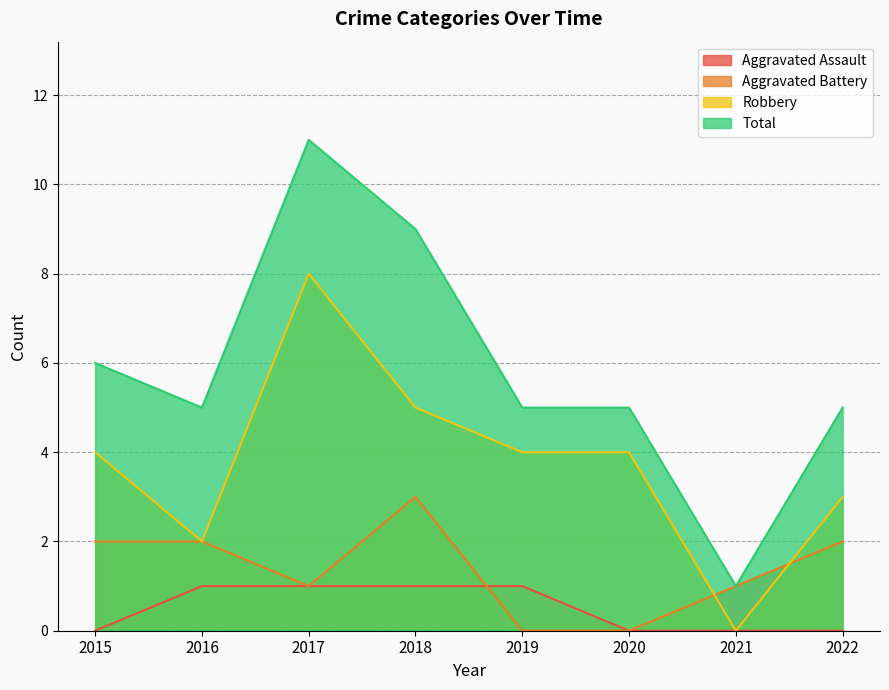

How many Aggravated Battery values are between 1 and 2?

5